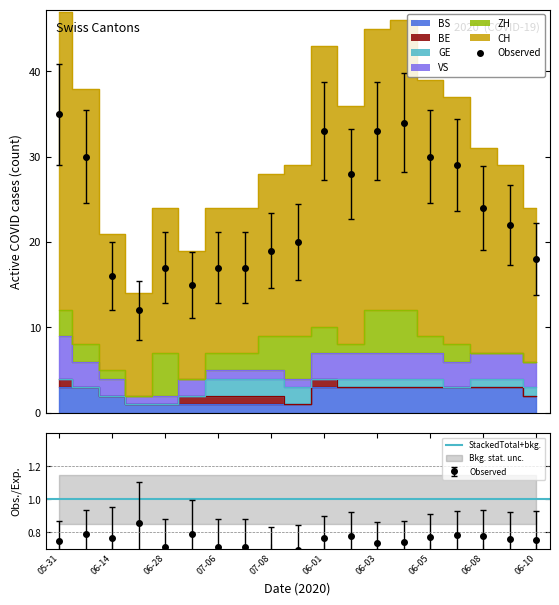

True or false: CH and BE cross at least once.

False